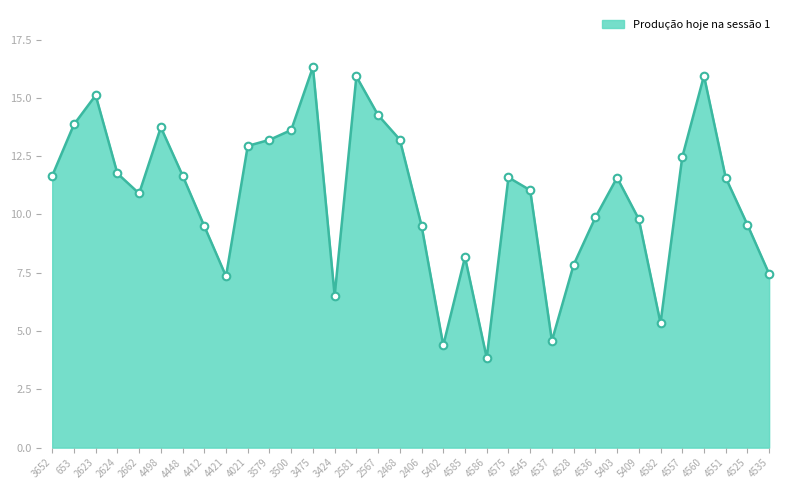

Between 4536 and 4551, which is larger?

4551